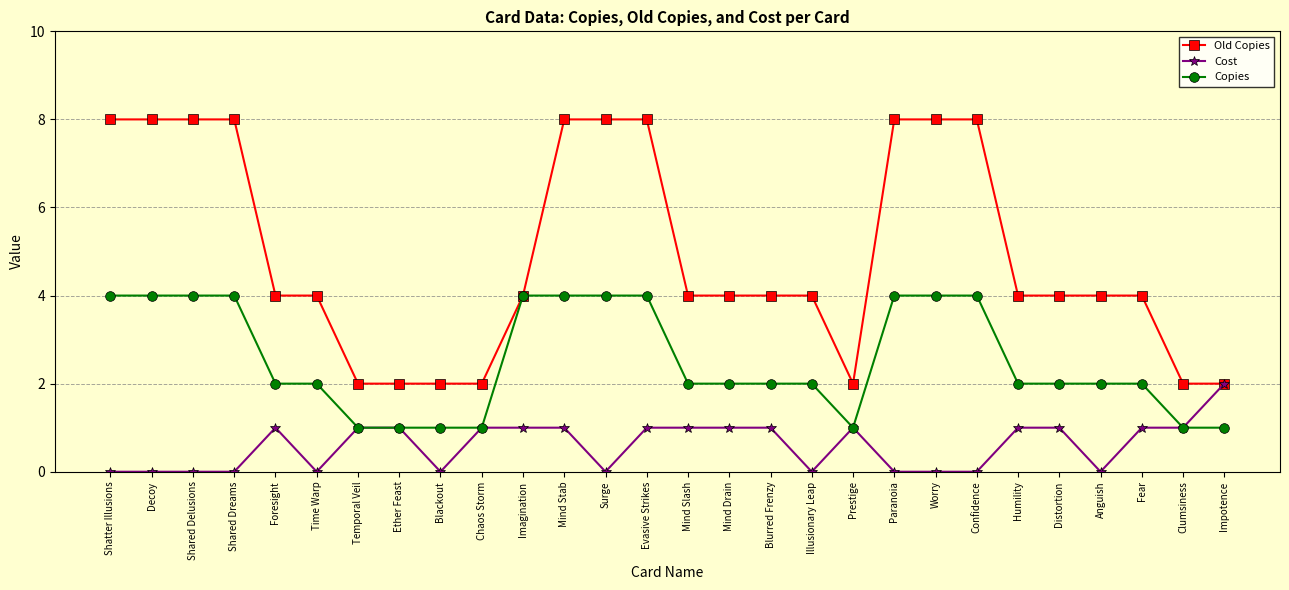

Is the value of Old Copies at Mind Slash greater than the value of Cost at Mind Stab?

Yes